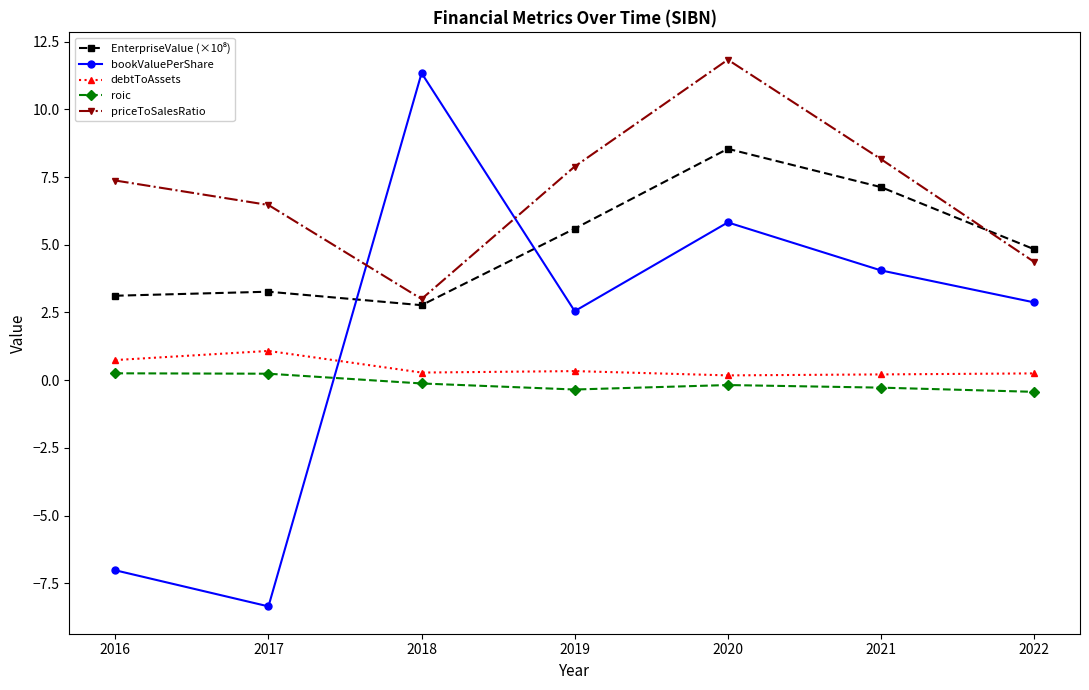

Where do bookValuePerShare and priceToSalesRatio first cross each other?

2017 and 2018